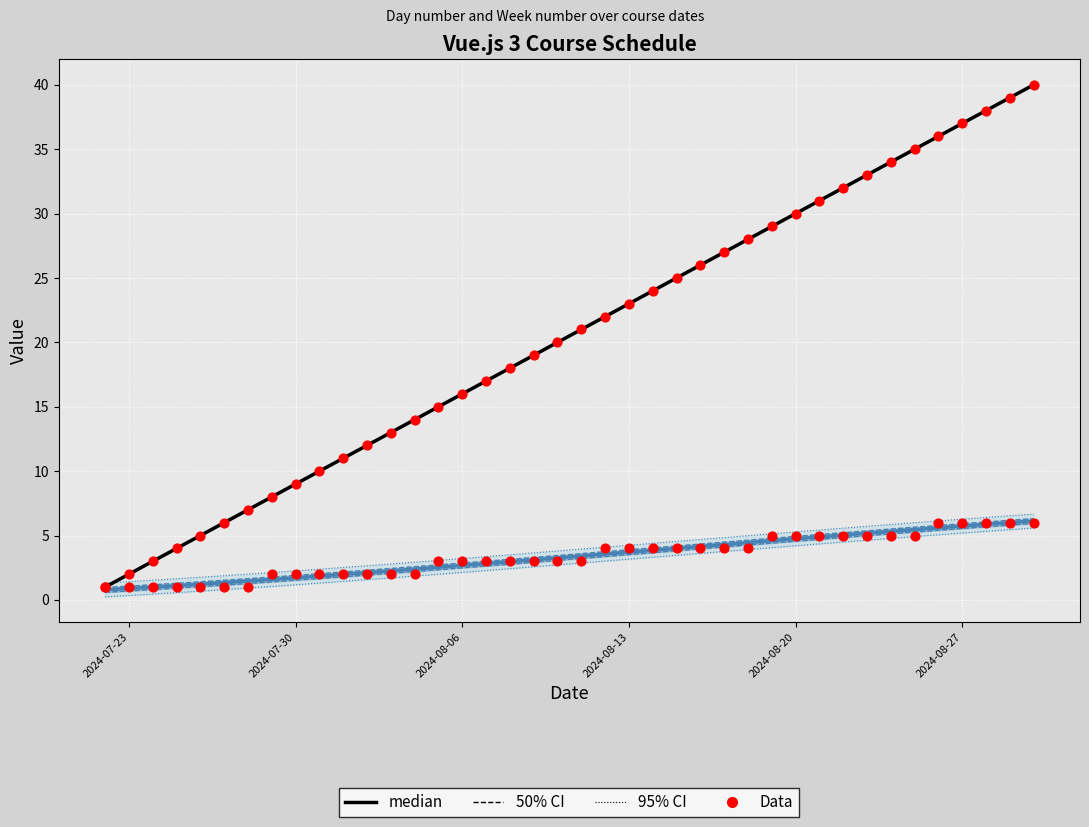

At how many categories does at least one series exceed 35?

5